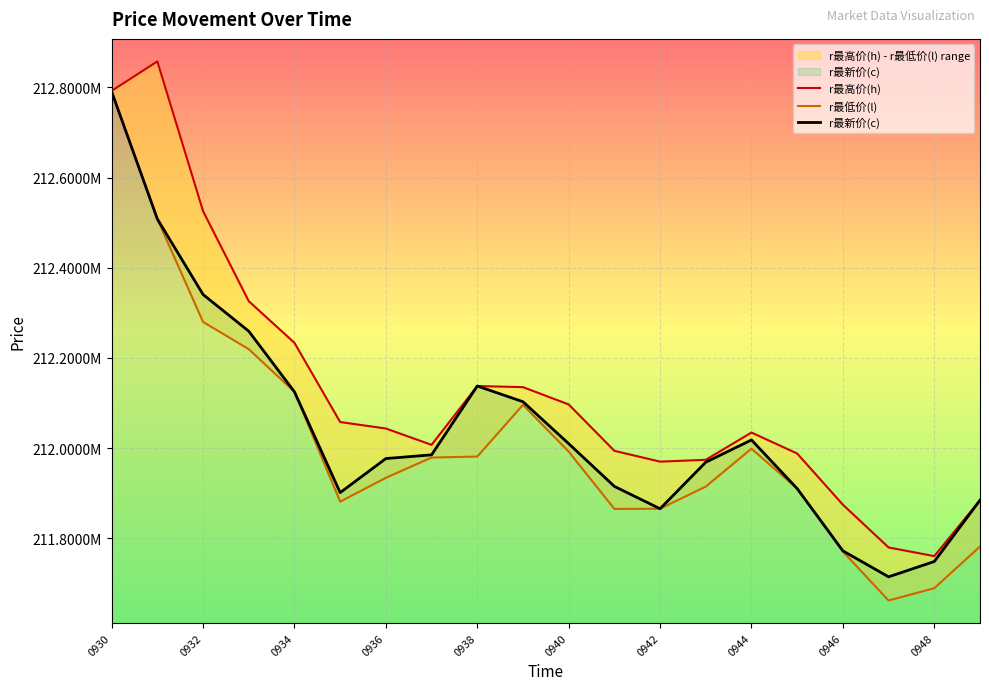

How many lines are shown in the chart?

3